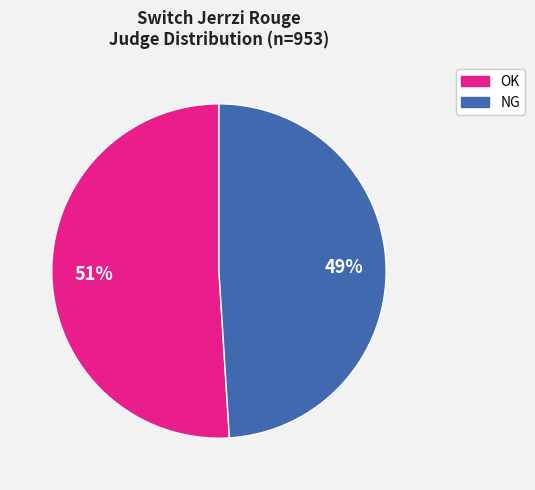

True or false: NG accounts for 7% of the total.

False